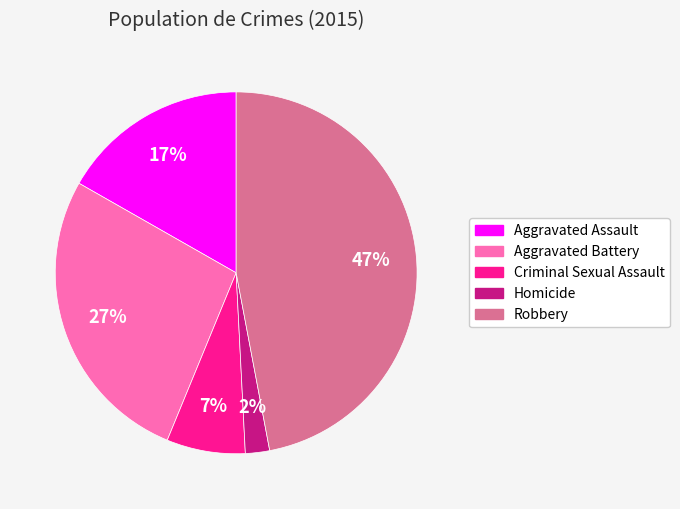

Count the number of slices in the pie.

5